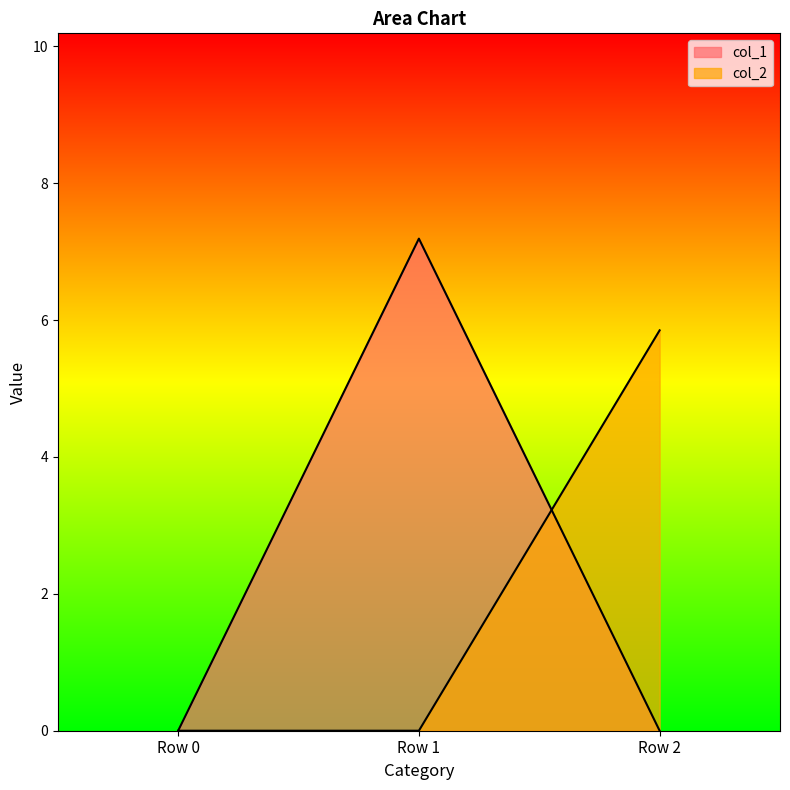

Reading left to right, what are all the values shown in this chart?

col_1: 0.0	7.2	0.0
col_2: 0.0	0.0	5.9